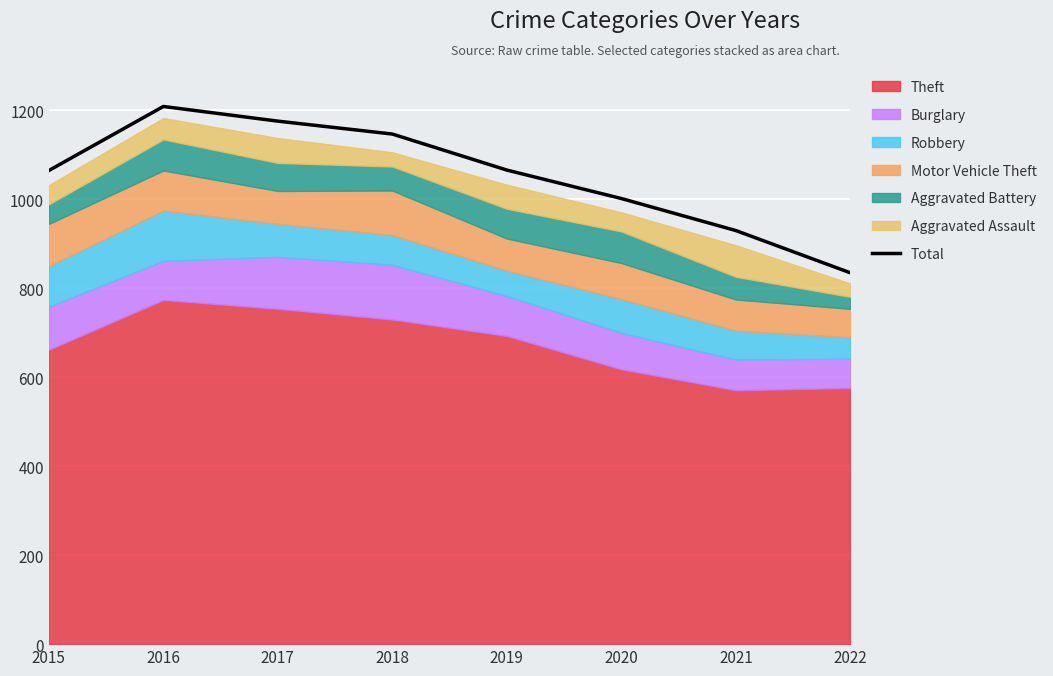

What is the average value?

1054